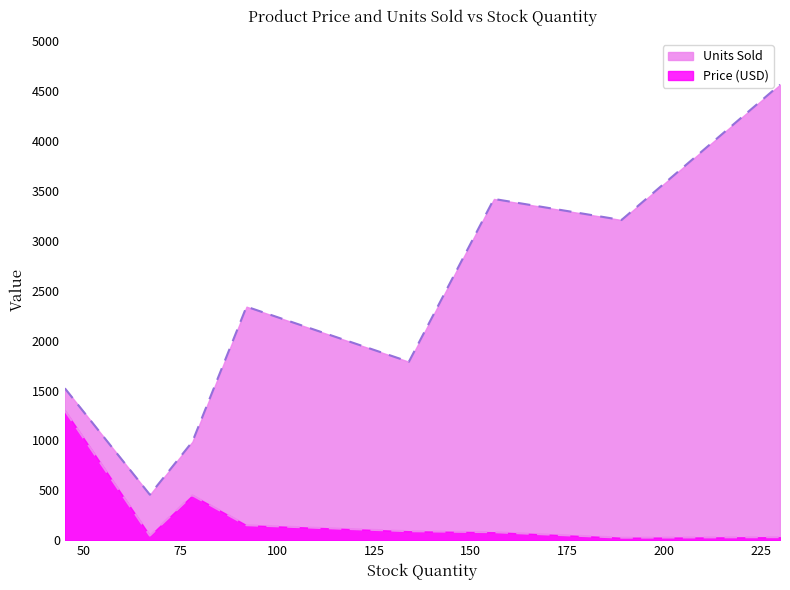

How many values in the Units Sold series are below 2341?

4